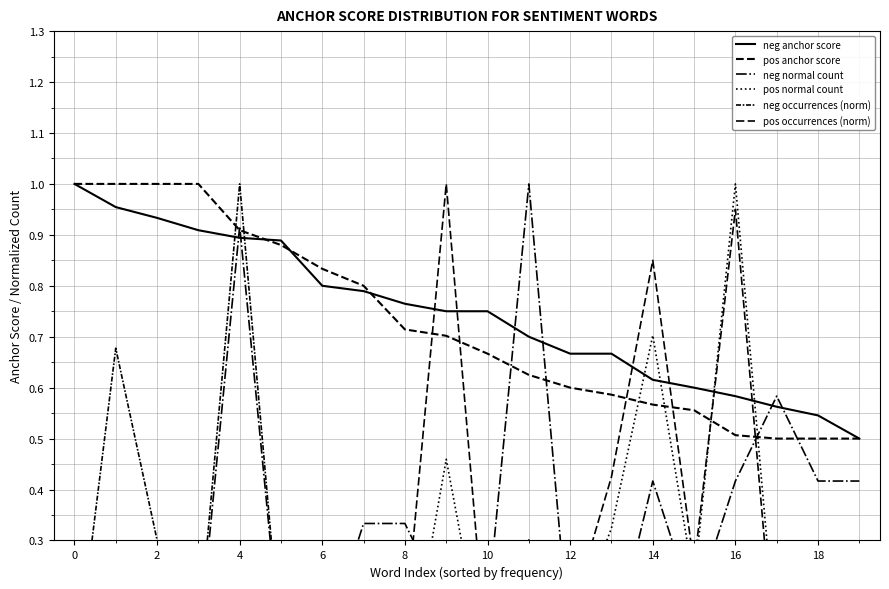

At how many categories does at least one series exceed 0?

20